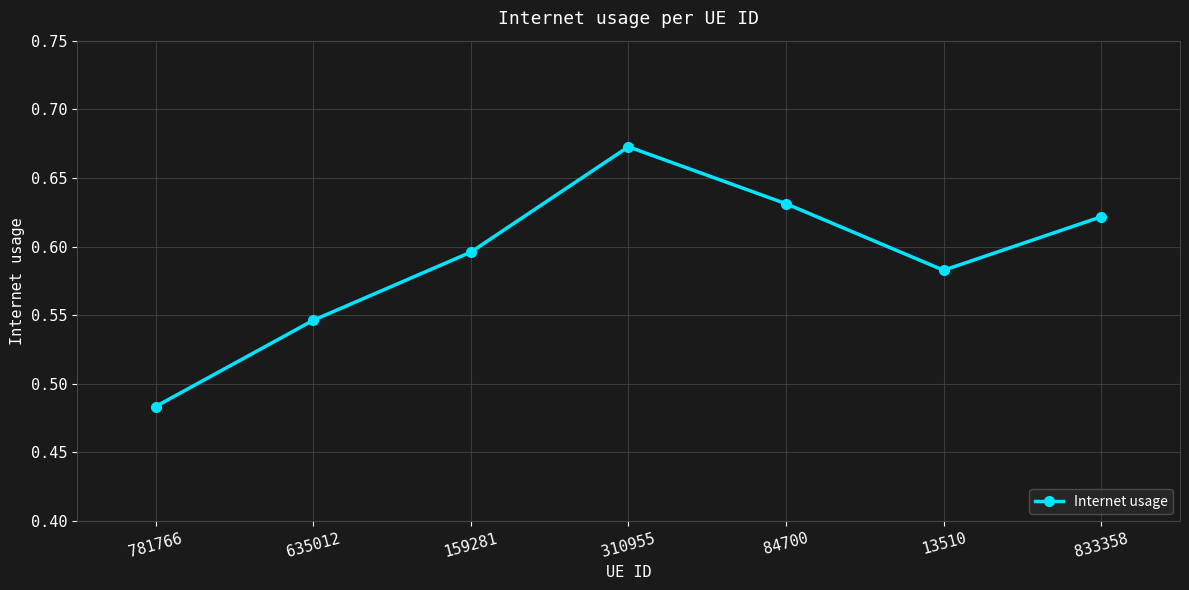

Does the chart display data point markers on the line(s)?

Yes